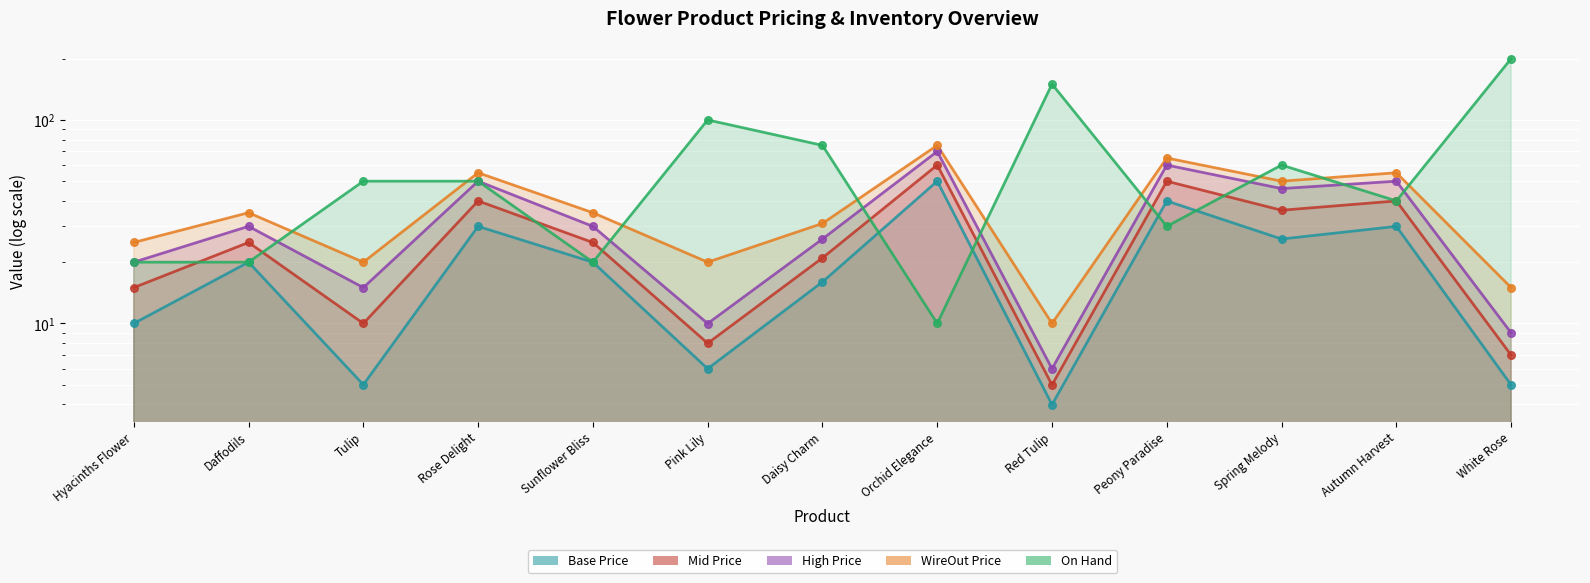

Is the value of Base Price at Spring Melody greater than the value of On Hand at Autumn Harvest?

No